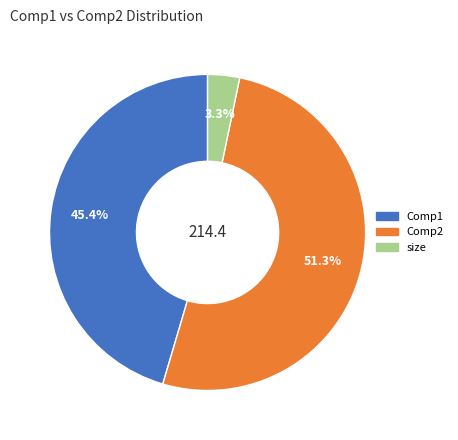

Combined, do Comp1 and size account for over 50%?

No